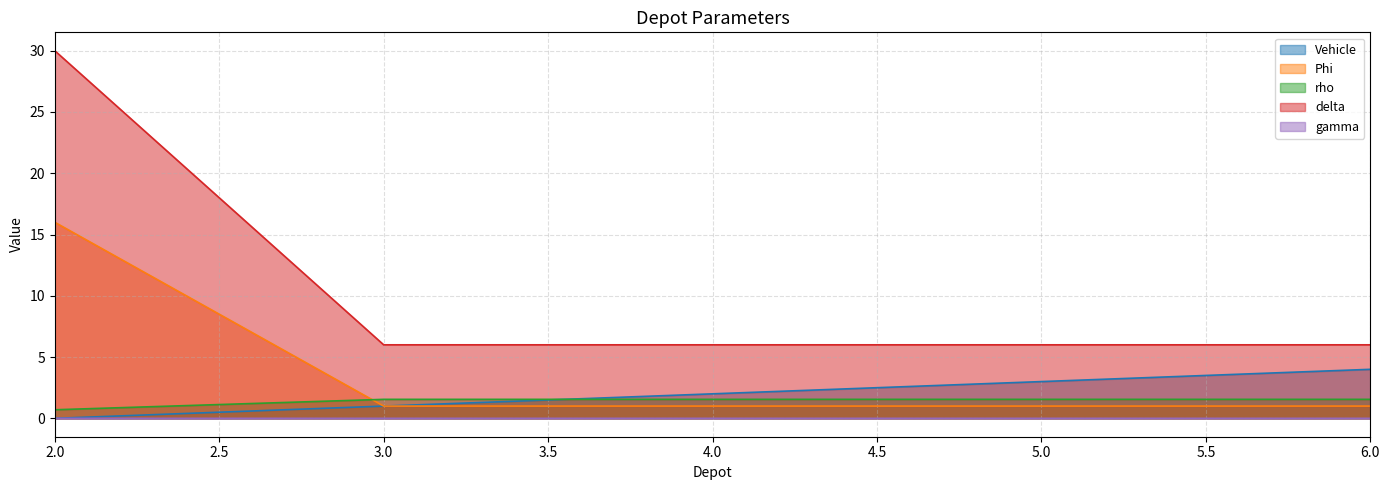

True or false: gamma and delta cross at least once.

False